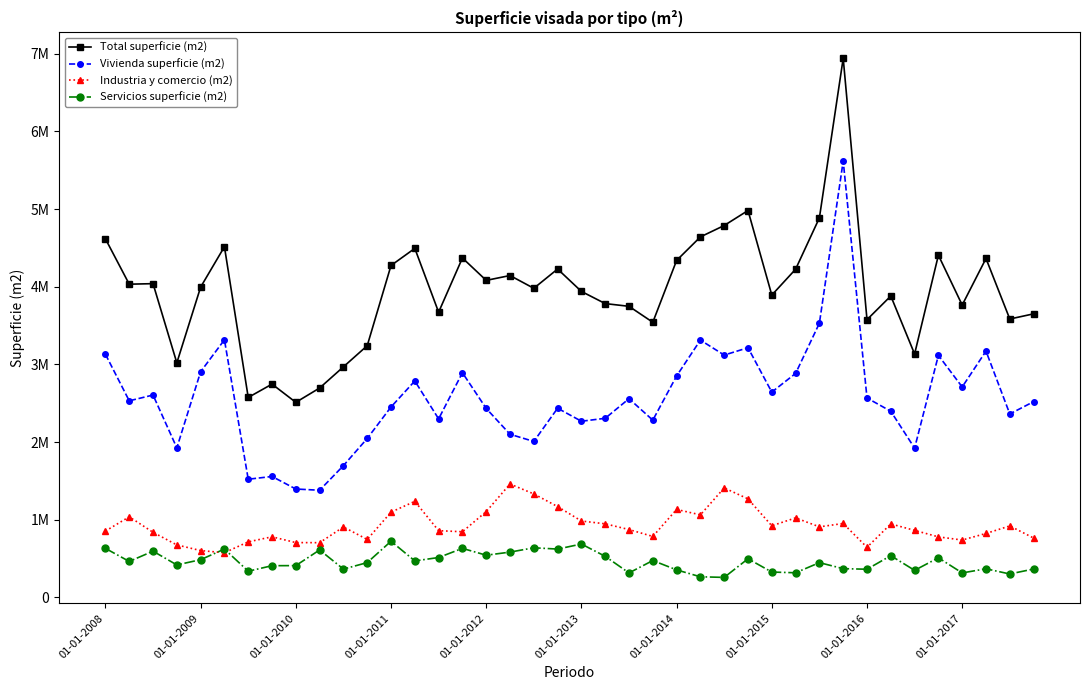

What are all the series names shown in the legend?

Total superficie (m2), Vivienda superficie (m2), Industria y comercio (m2), Servicios superficie (m2)